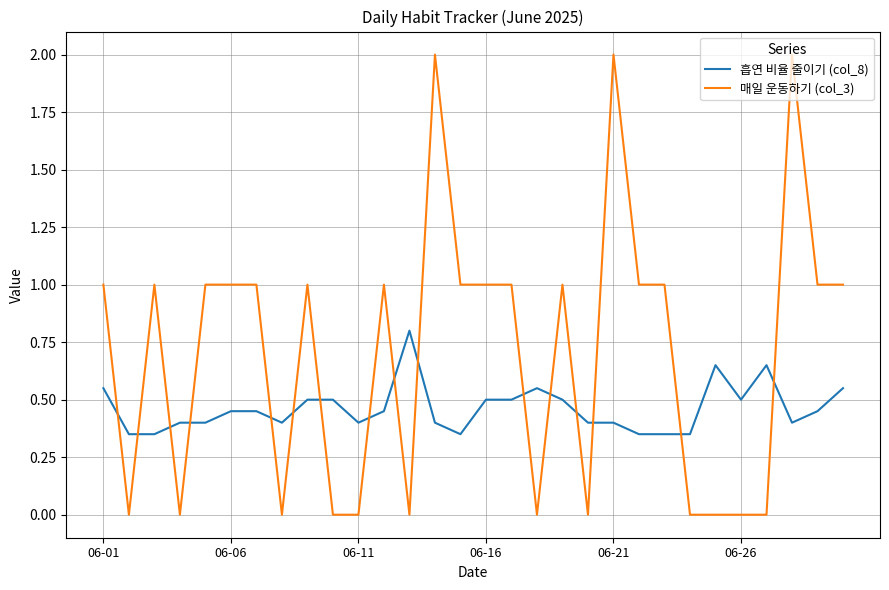

List the series in order of their peak value, highest first.

매일 운동하기 (col_3), 흡연 비율 줄이기 (col_8)